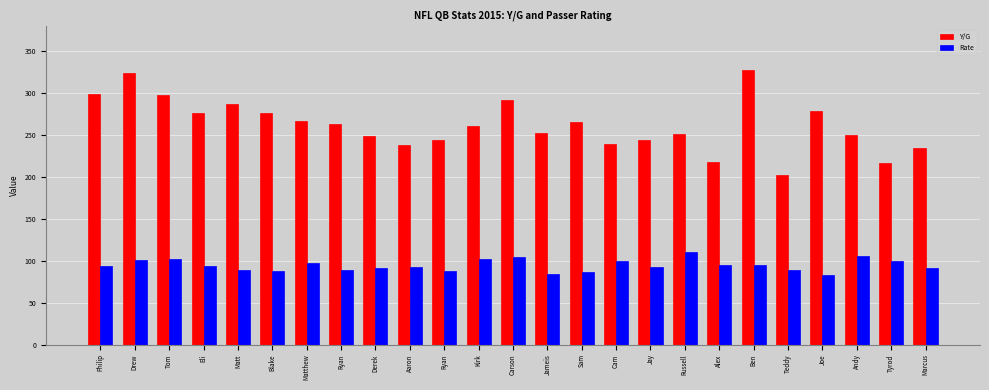

Is it true that Rate equals 92.3 at Jay?

True